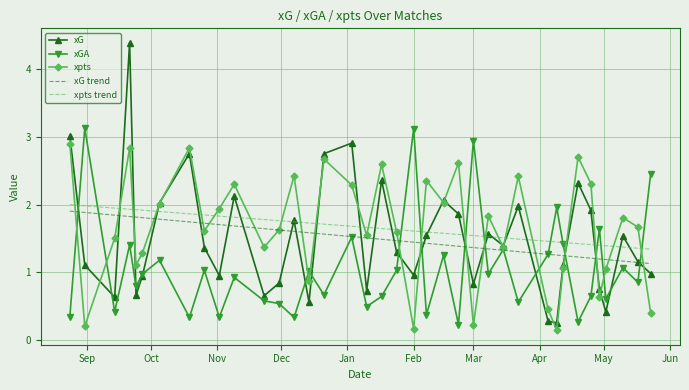

Which series has the widest spread of values?

xG